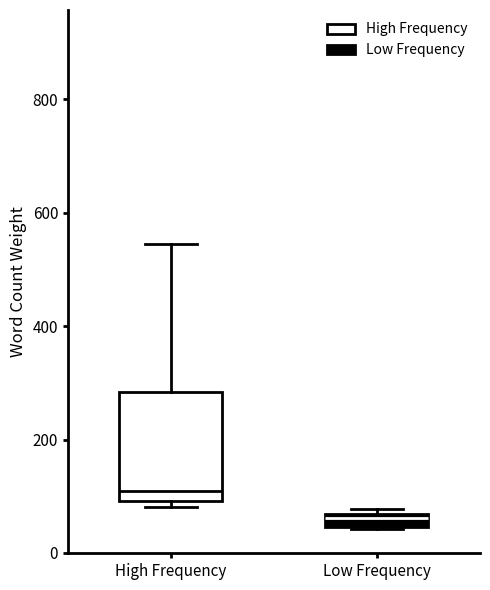

Which box has the highest median line?

High Frequency